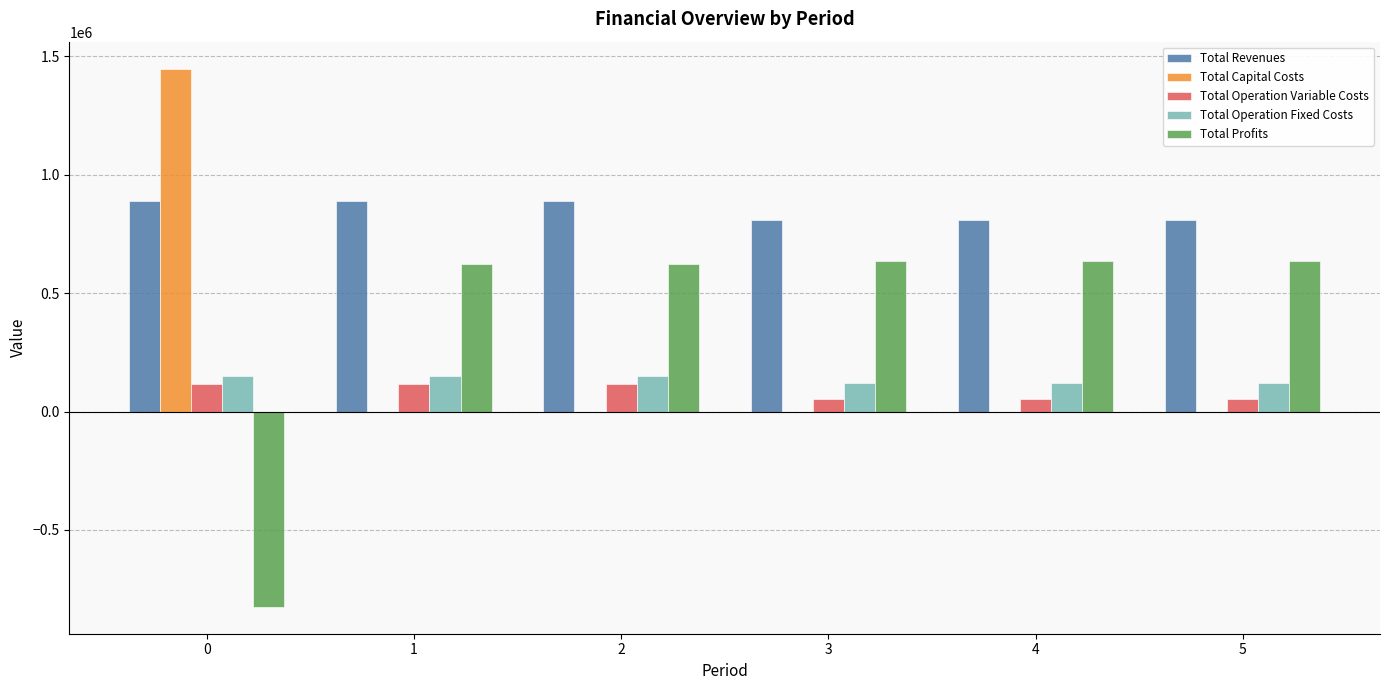

Count the number of categories in the chart.

6